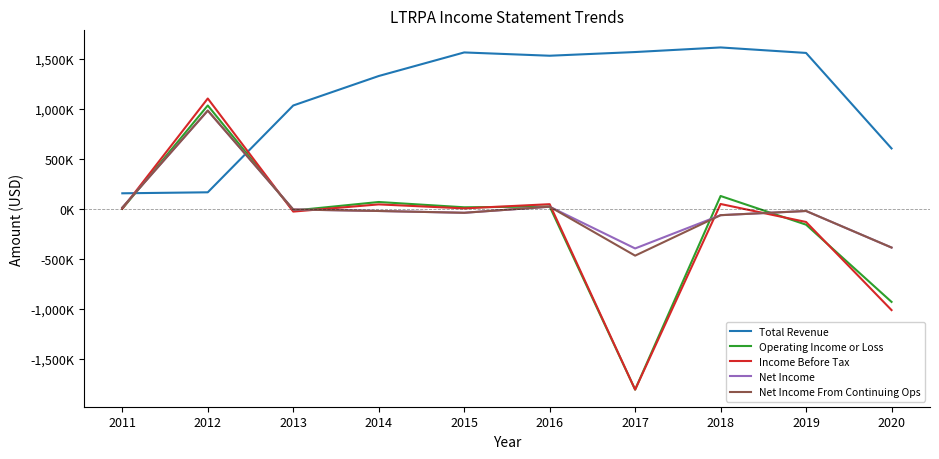

Does the chart have visible grid lines?

No